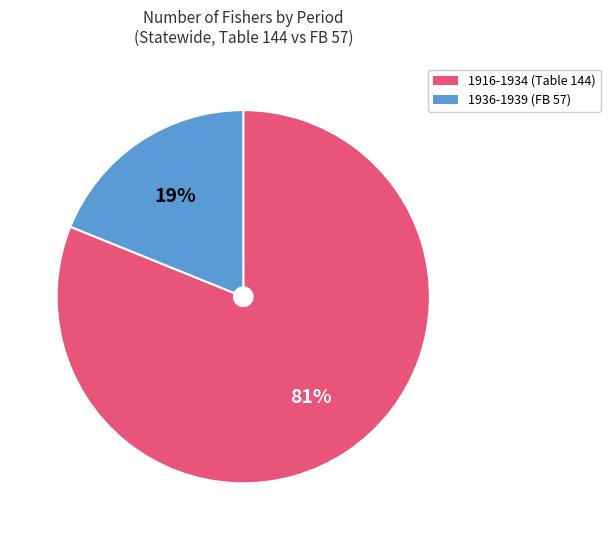

Is there a majority slice in this chart?

Yes